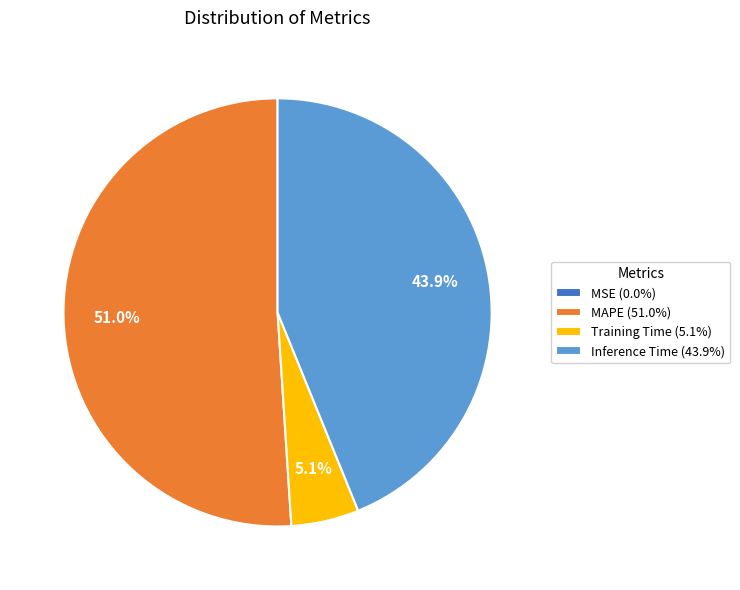

Is there any slice that represents more than half of the pie?

Yes